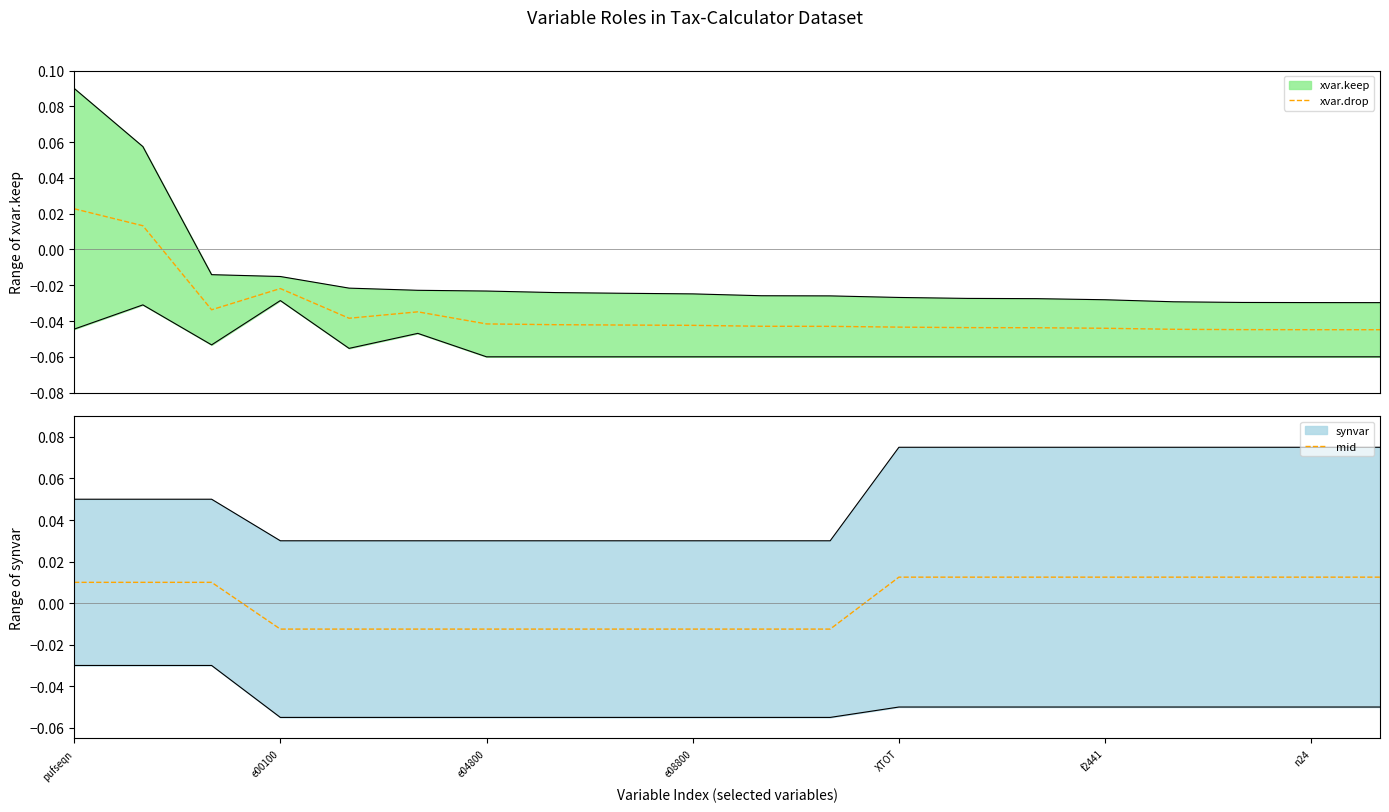

Count the number of categories in the chart.

20